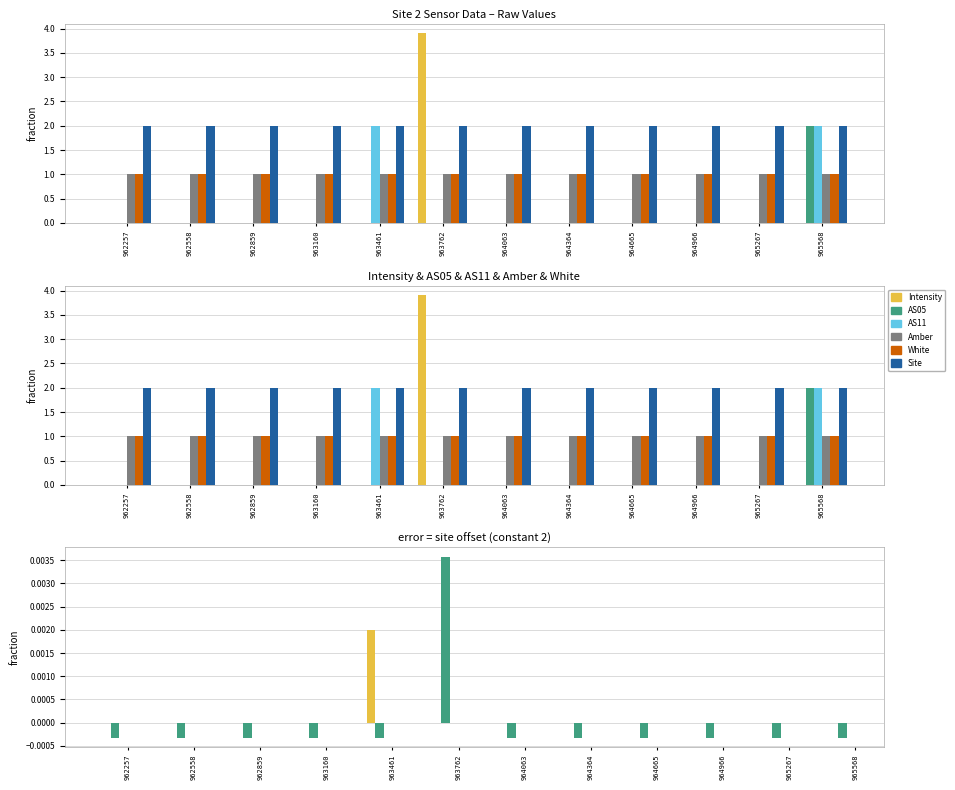

What is the highest value of the Intensity series?

3.9